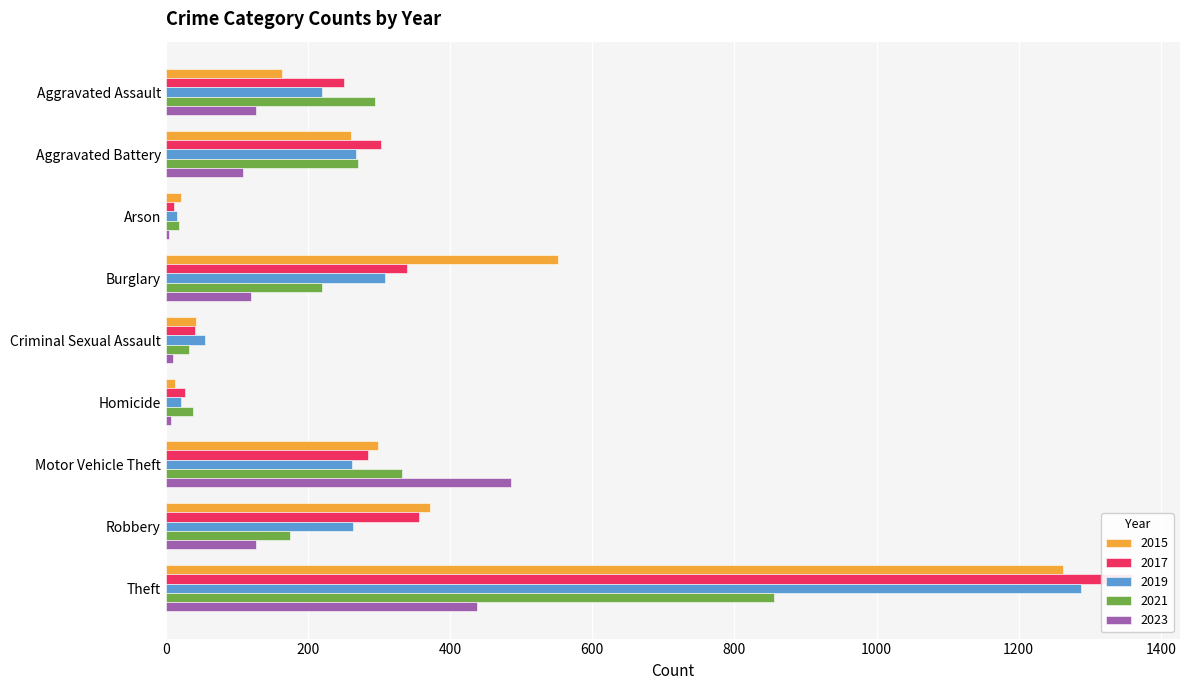

What is the highest value of the 2021 series?

856